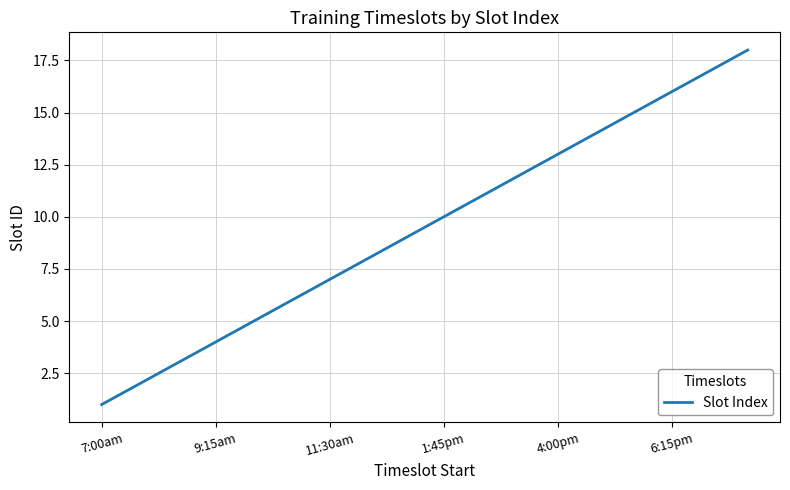

What is the greatest value displayed?

18